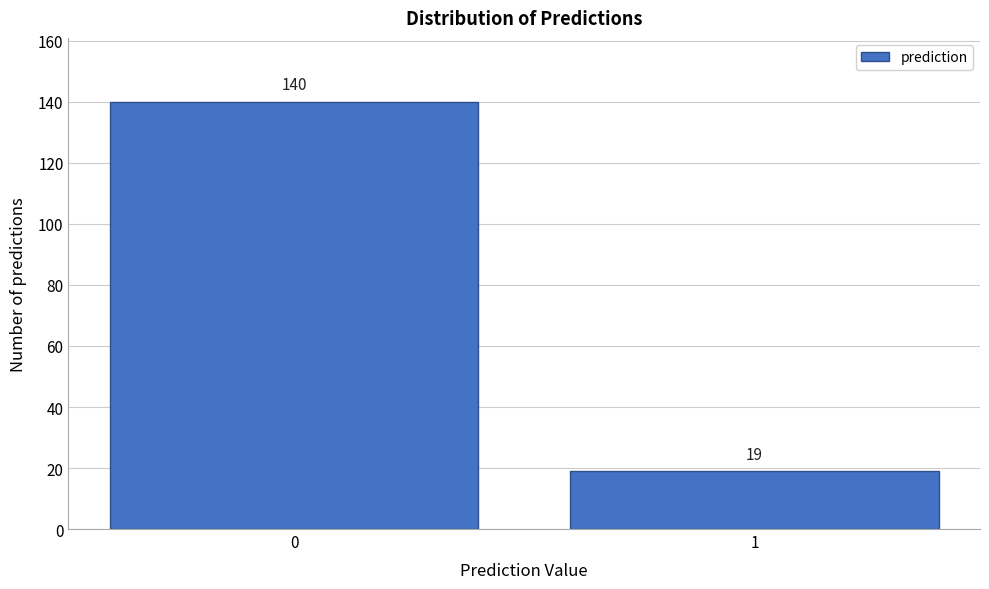

Reading left to right, what are all the values shown in this chart?

140	19